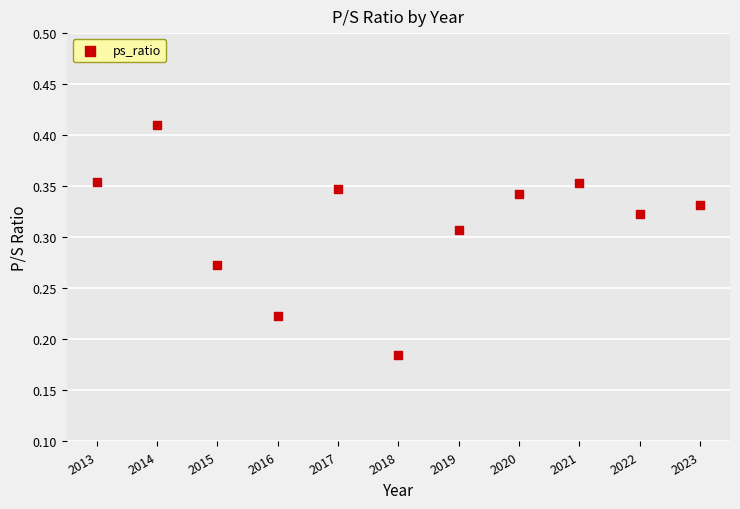

What is the average X value?

2018.0